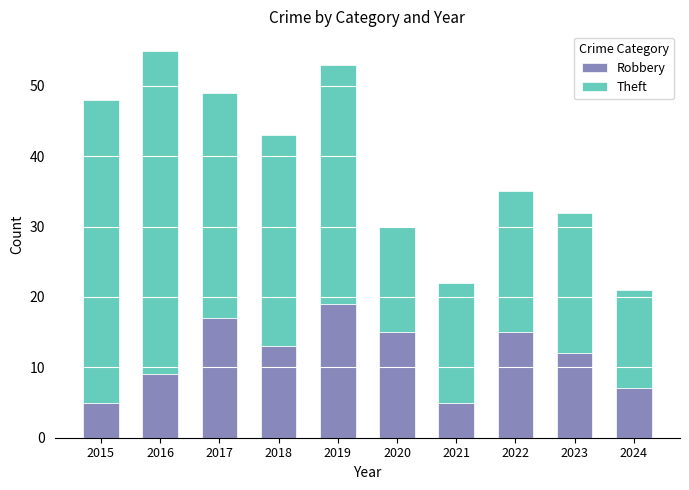

At which label does Robbery first exceed 13?

2017